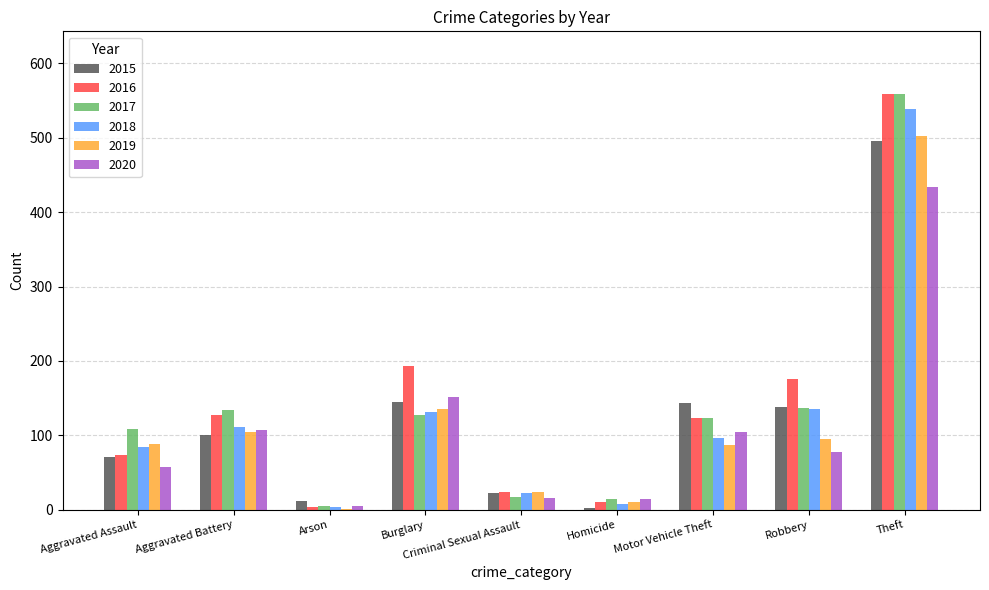

Which series changed the most between Aggravated Assault and Robbery?

2016